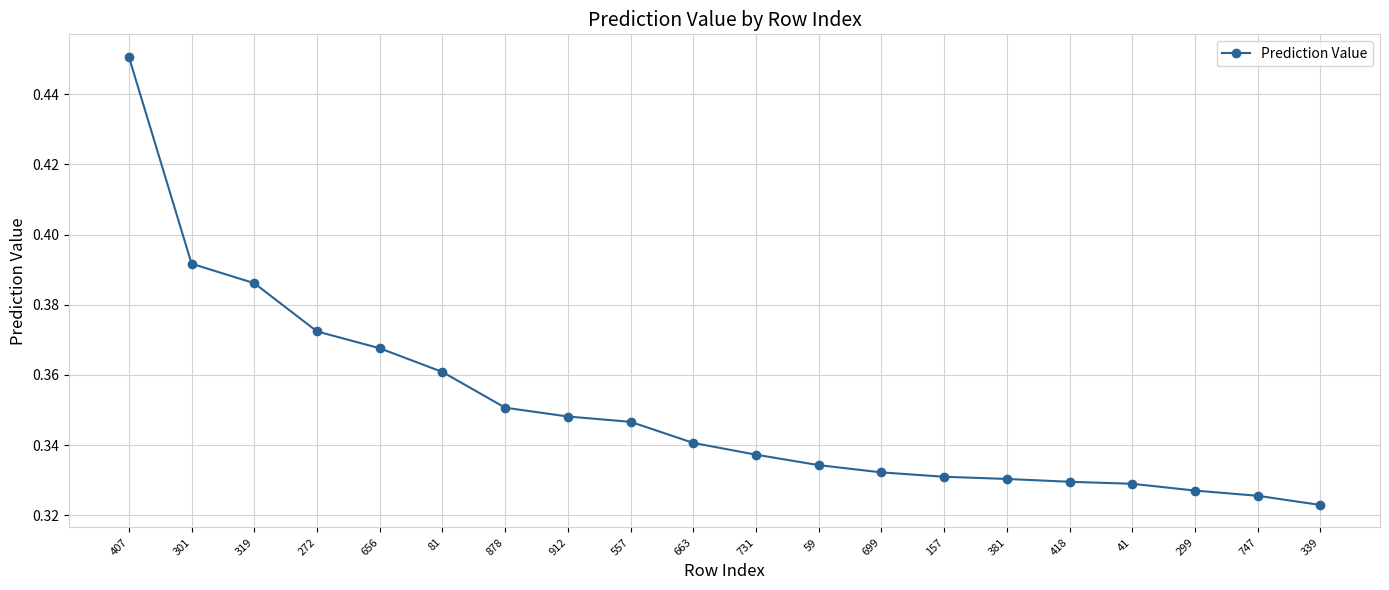

Where is the data nearest to the value 0?

339